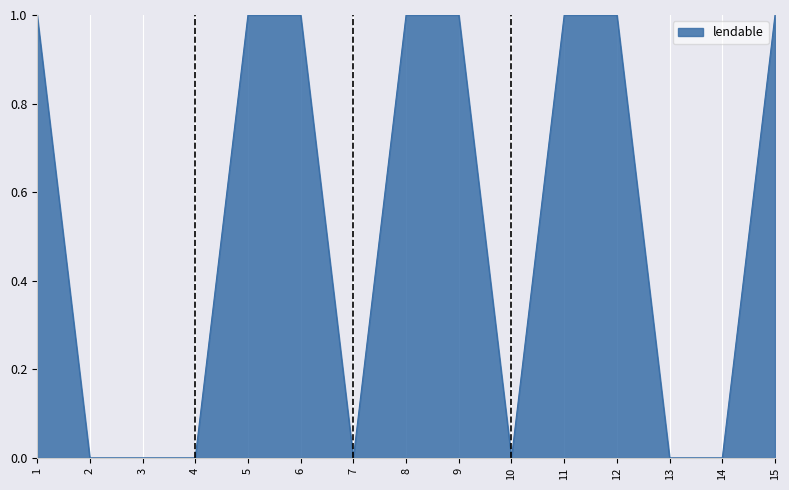

What is the average value?

1